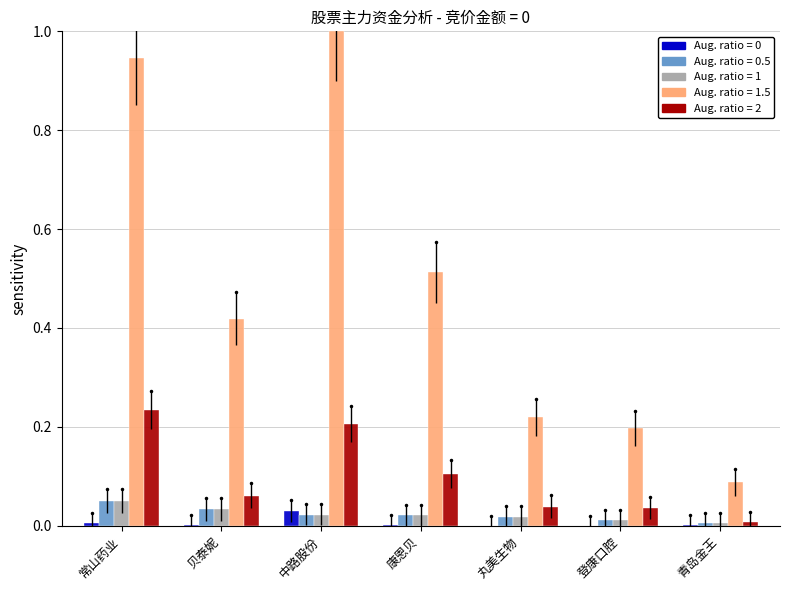

At which category does the chart reach its peak across all series?

中路股份